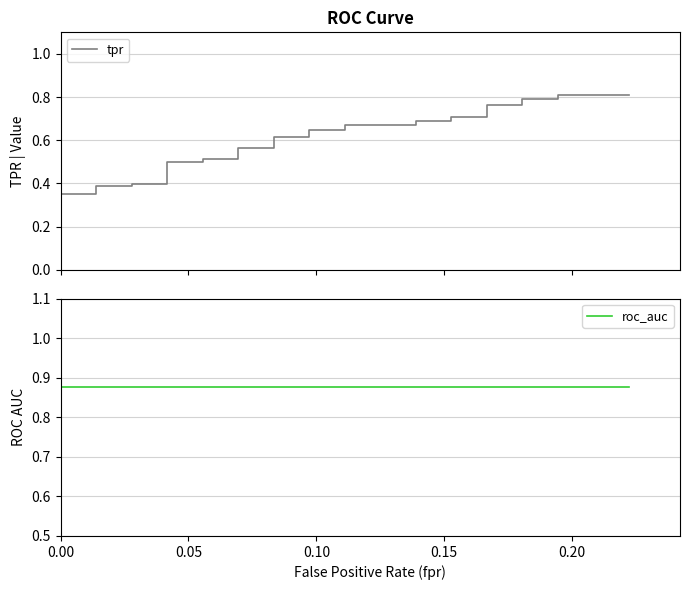

At 0.00, list the series in order from largest to smallest.

roc_auc, tpr